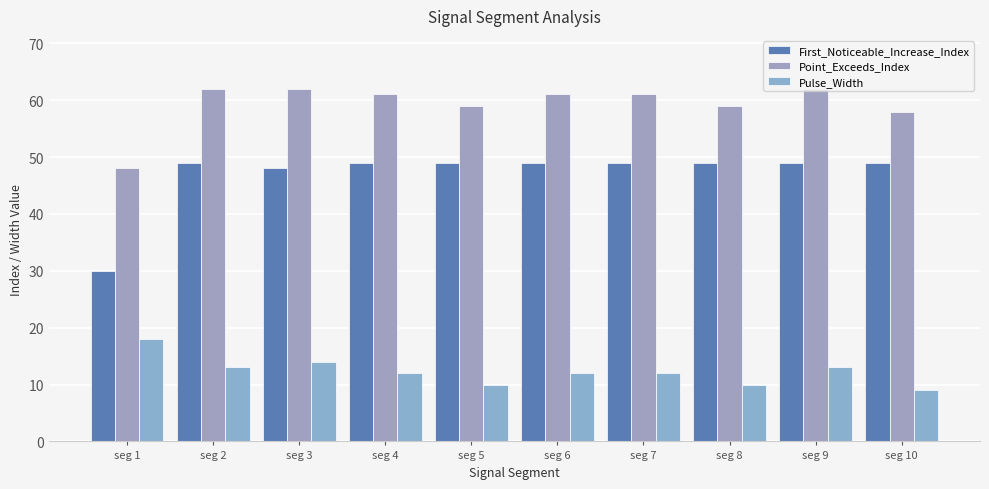

The value of Point_Exceeds_Index at seg 5 is 59. True or false?

True